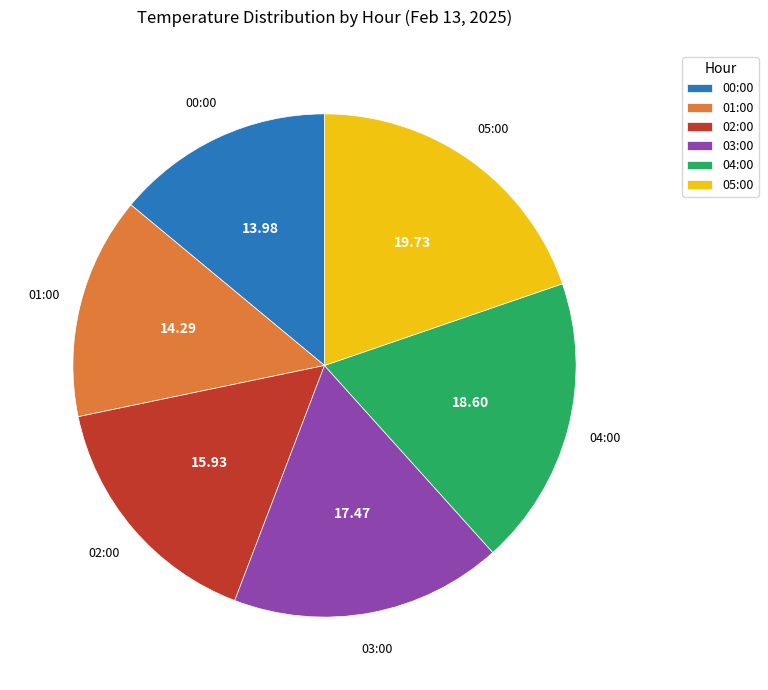

True or false: 03:00 accounts for 17% of the total.

True